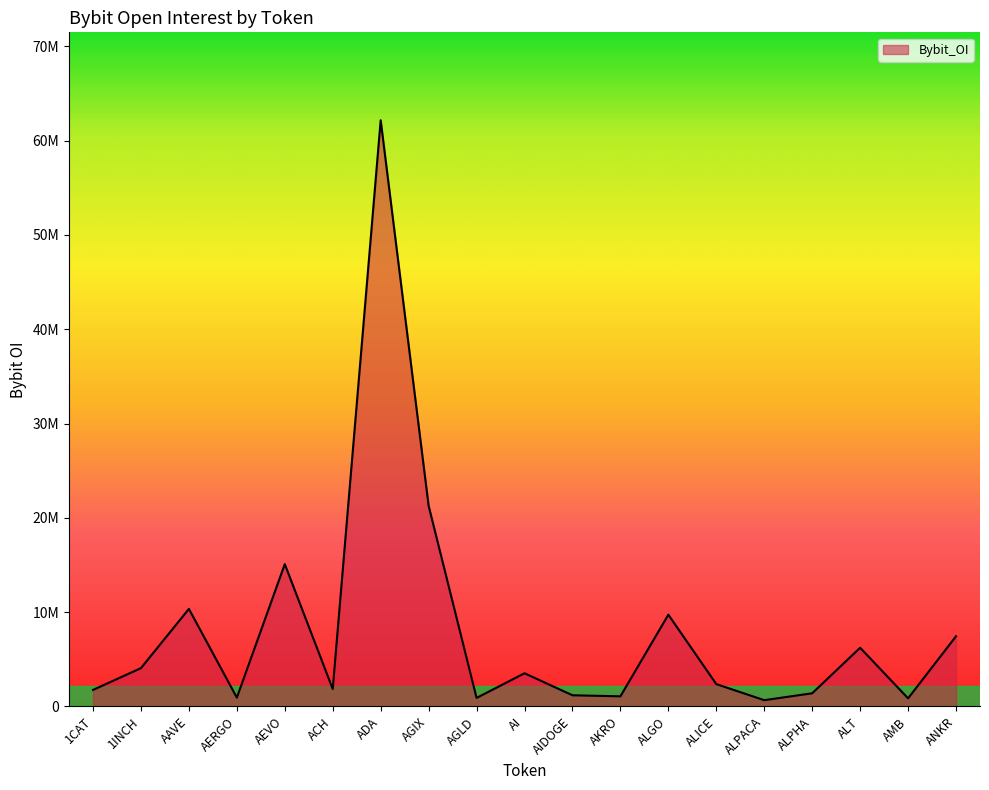

Reading left to right, transcribe all the data shown in this chart.

1743565	4054250	10337108	927399	15083861	1841340	62167940	21272878	895134	3508167	1174993	1063189	9723830	2359487	655671	1386063	6217651	849916	7436155